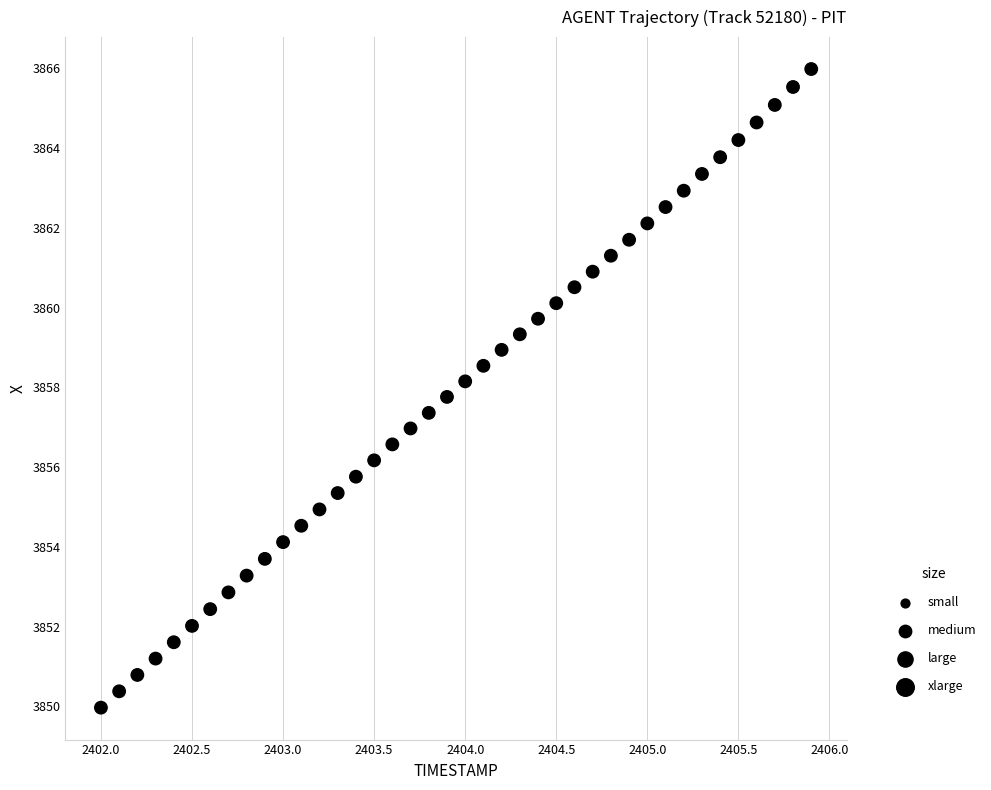

What is the range of Y values (max minus min)?

16.0